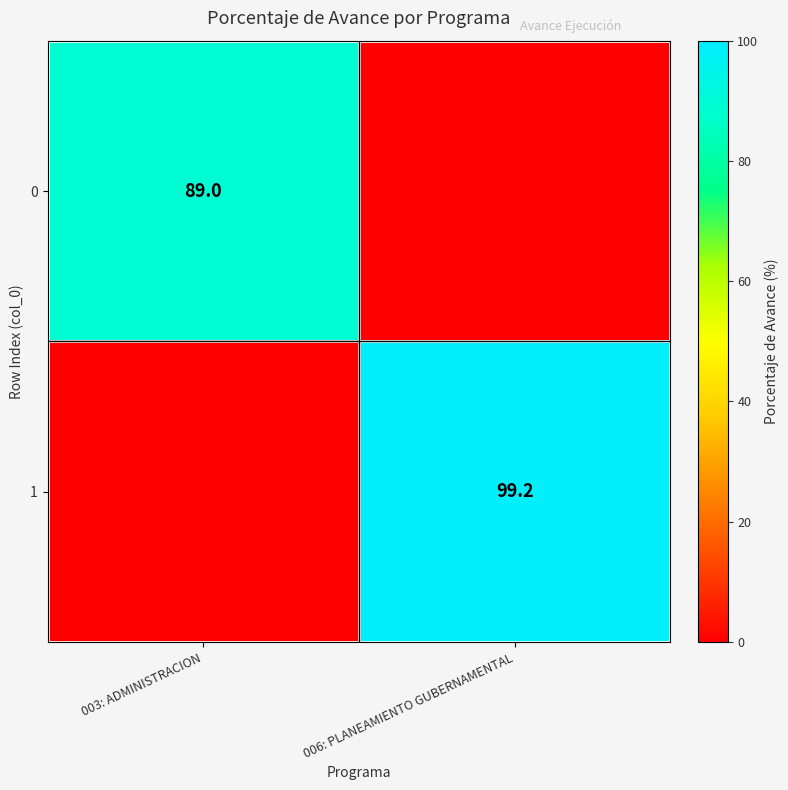

Is it true that 1 equals 162.9 at 006: PLANEAMIENTO GUBERNAMENTAL?

False